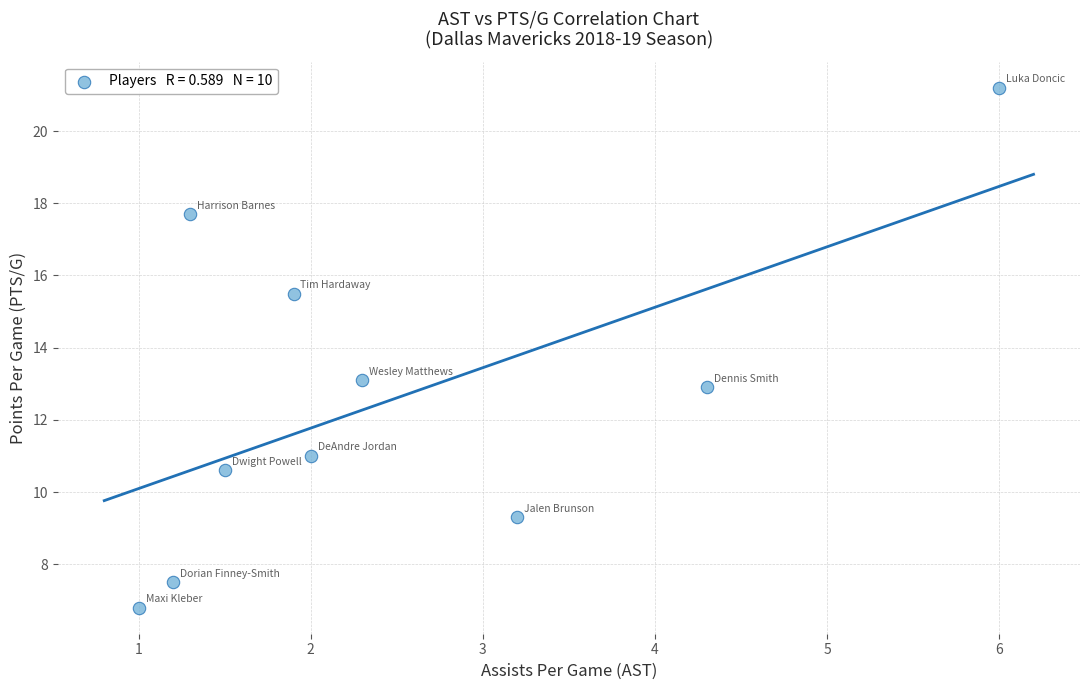

What Y value in the scatter plot is closest to 14?

13.1